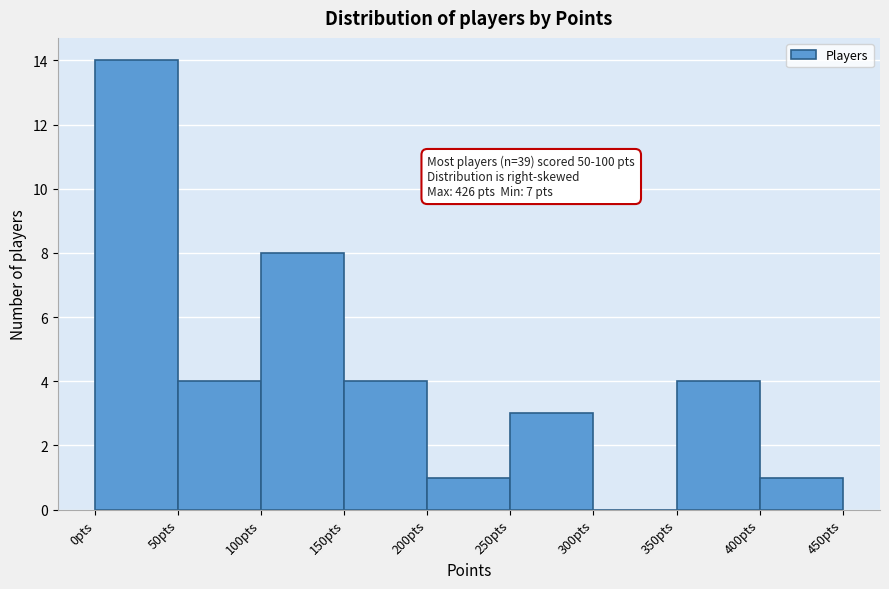

Which range on the x-axis has the tallest bar?

0 to 50